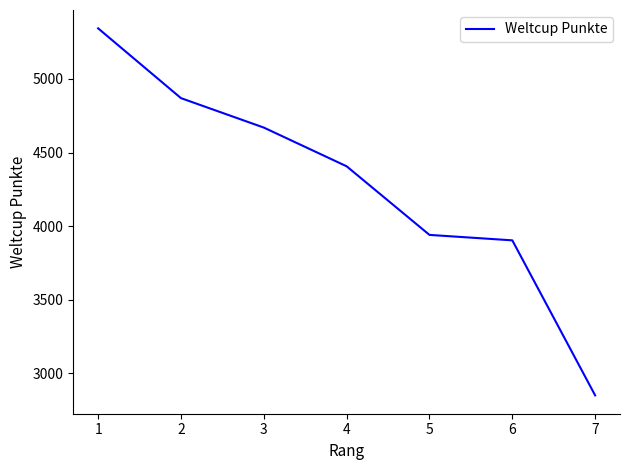

What is the maximum value shown in the chart?

5344